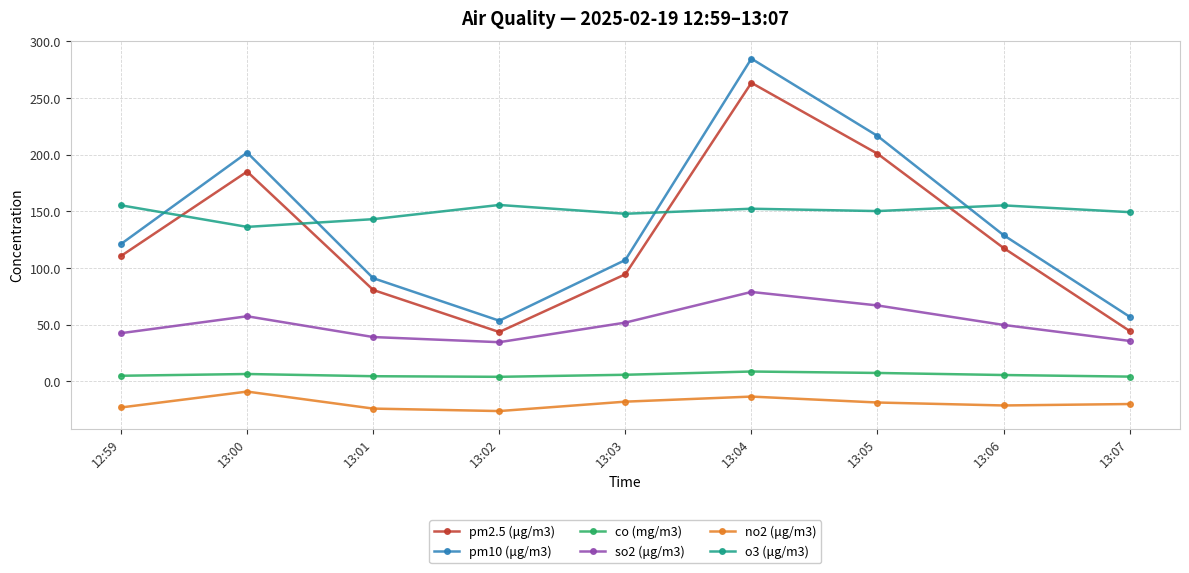

Which series has the largest total across all categories?

o3 (μg/m3)